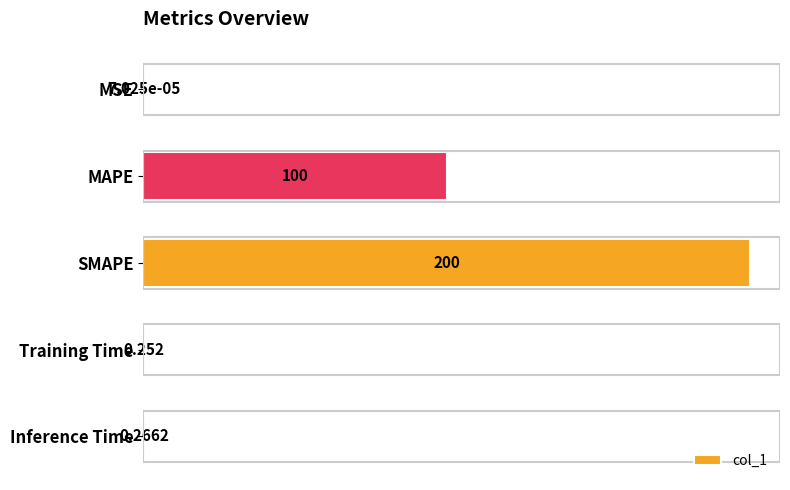

What is the sum of all values?

300.5